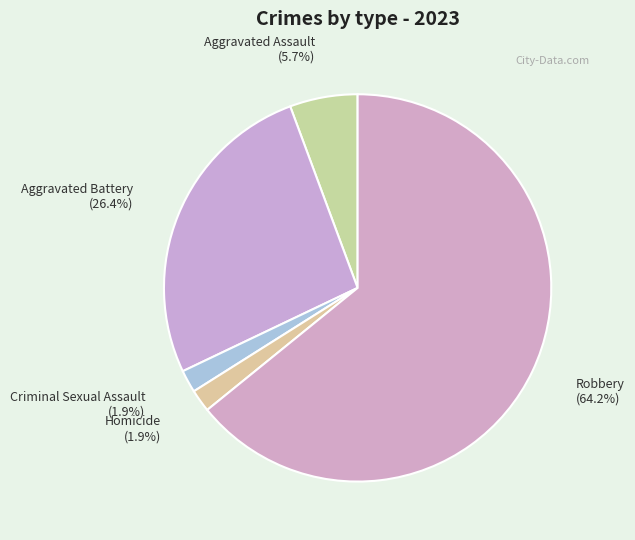

Which category accounts for the majority?

Robbery